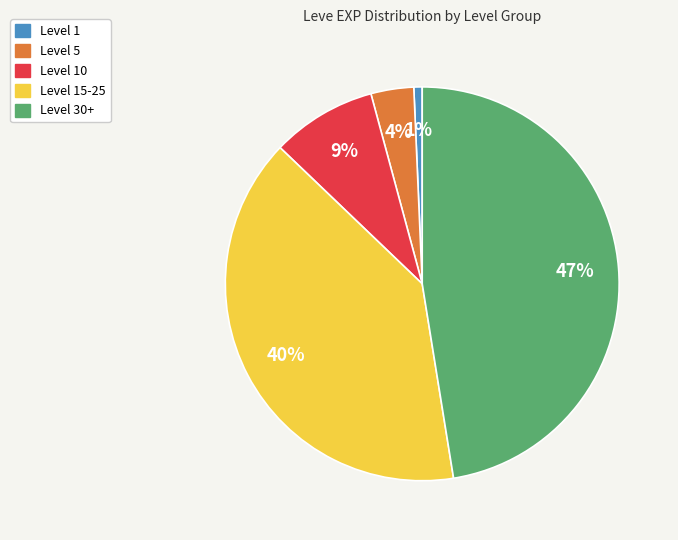

To the nearest percent, what is the average slice percentage?

20%